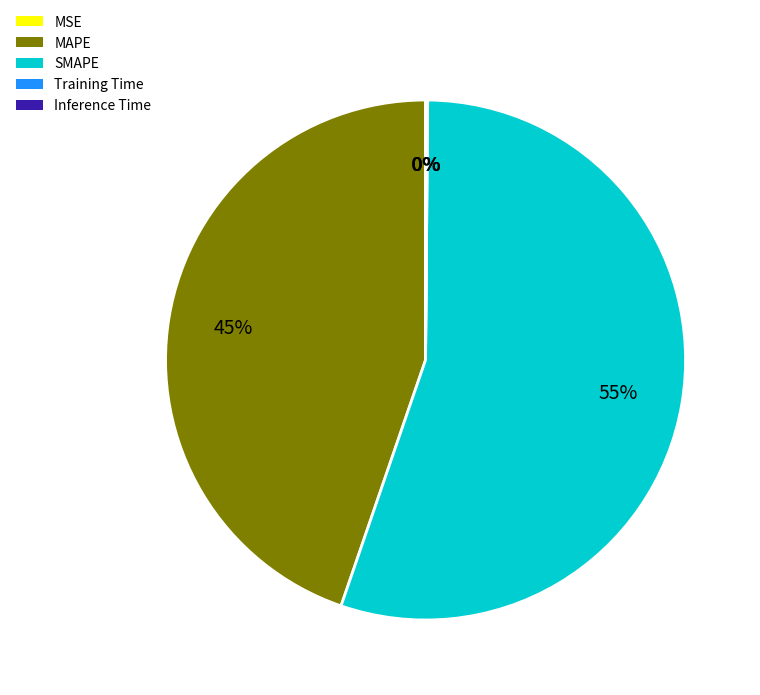

To the nearest percent, what is the difference between the largest and smallest slice percentages?

55%